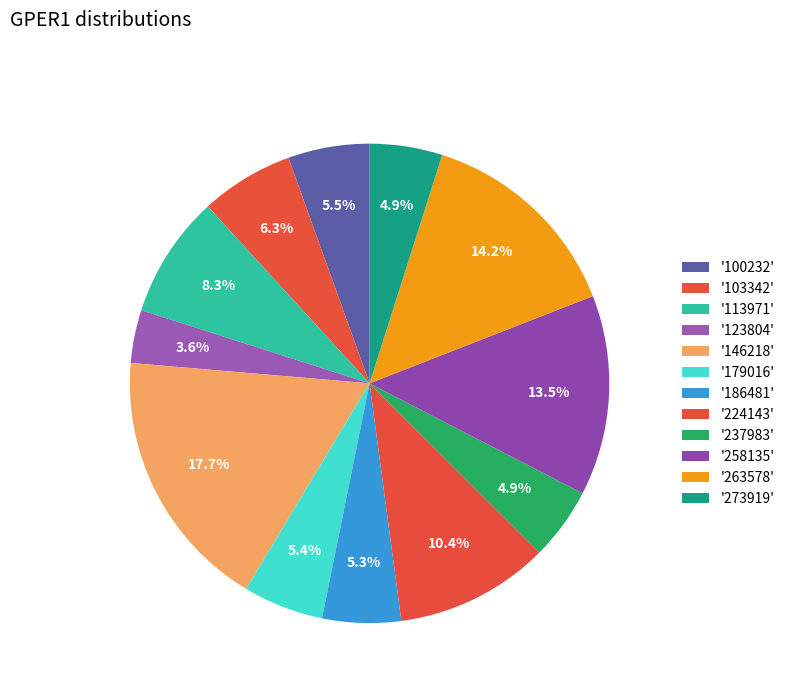

Which slice is the smallest?

123804